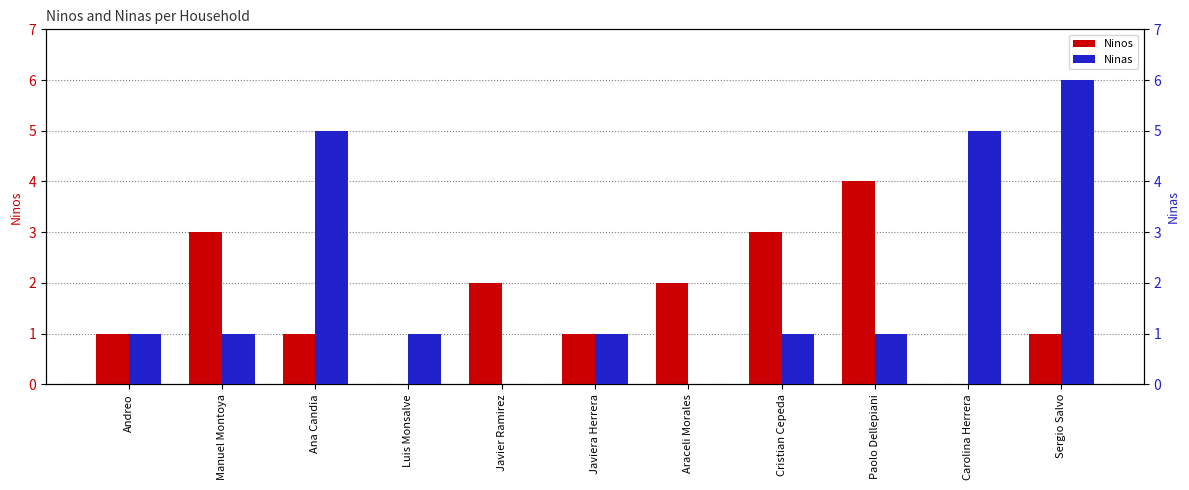

What is the label of the 4th bar from the left?

Luis Monsalve